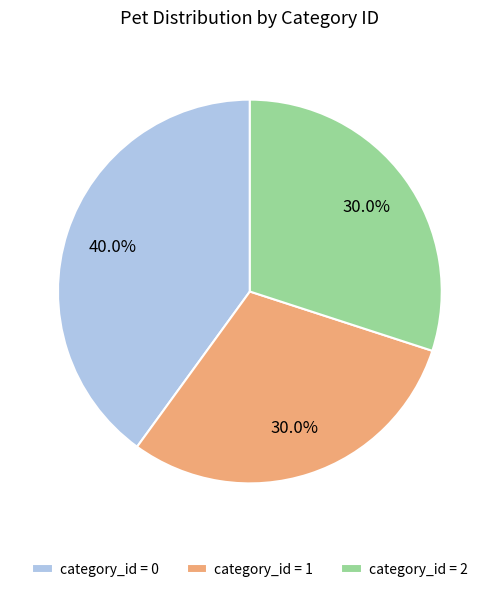

Does category_id = 2 represent more than half of the total?

No